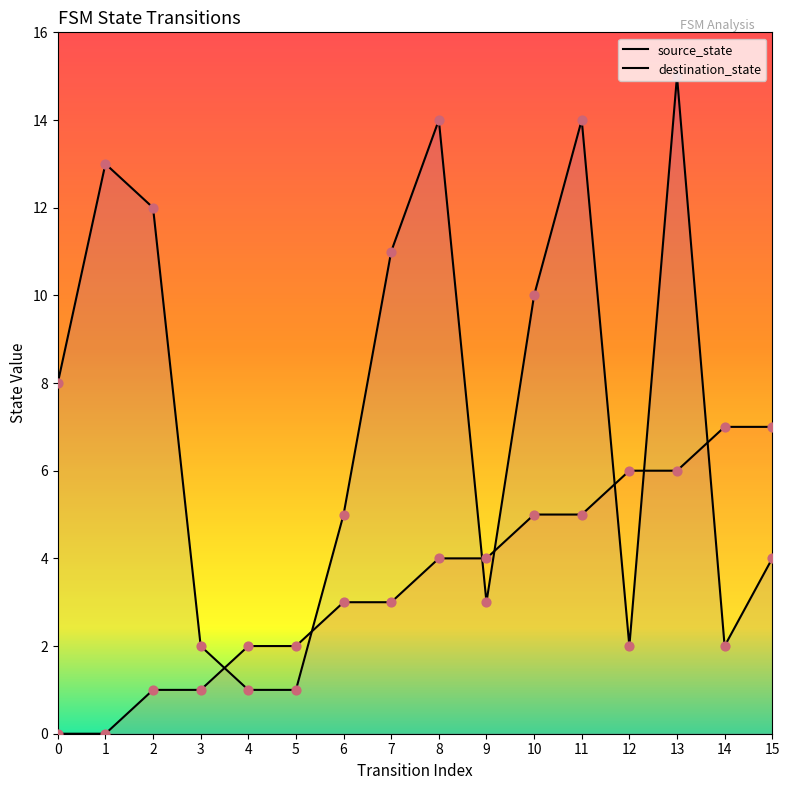

Which series has the largest Y range (max minus min)?

destination_state